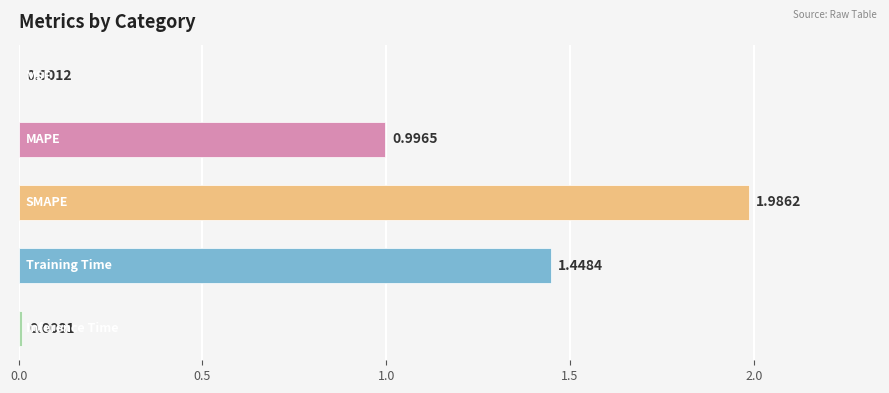

What is the sum of all values?

4.4